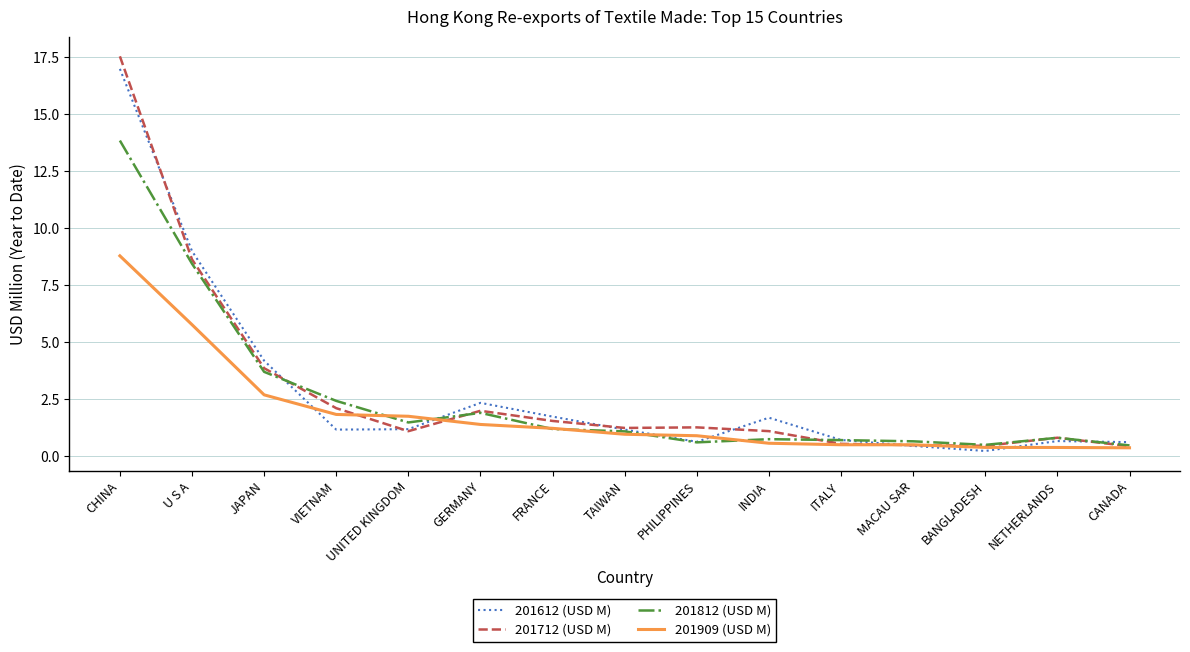

Between GERMANY and NETHERLANDS, which series saw the biggest shift?

201612 (USD M)